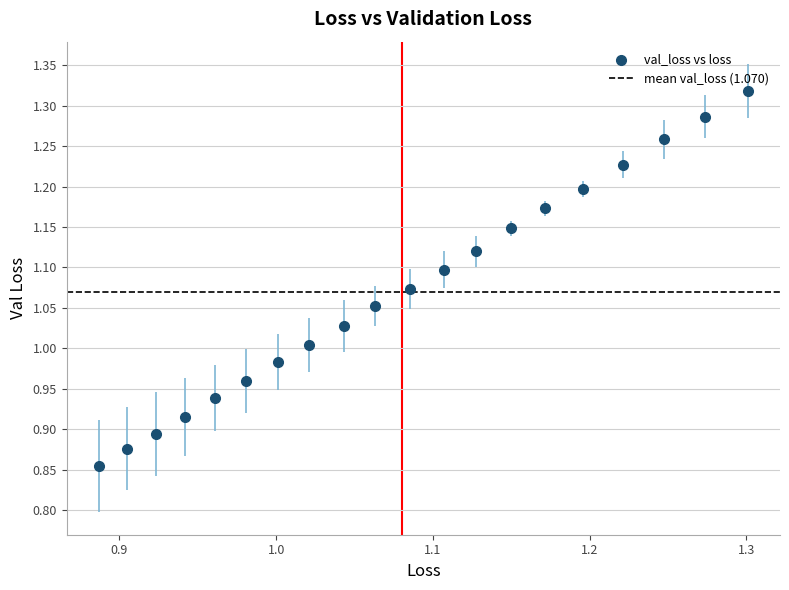

What is the range of Y values (max minus min)?

0.5